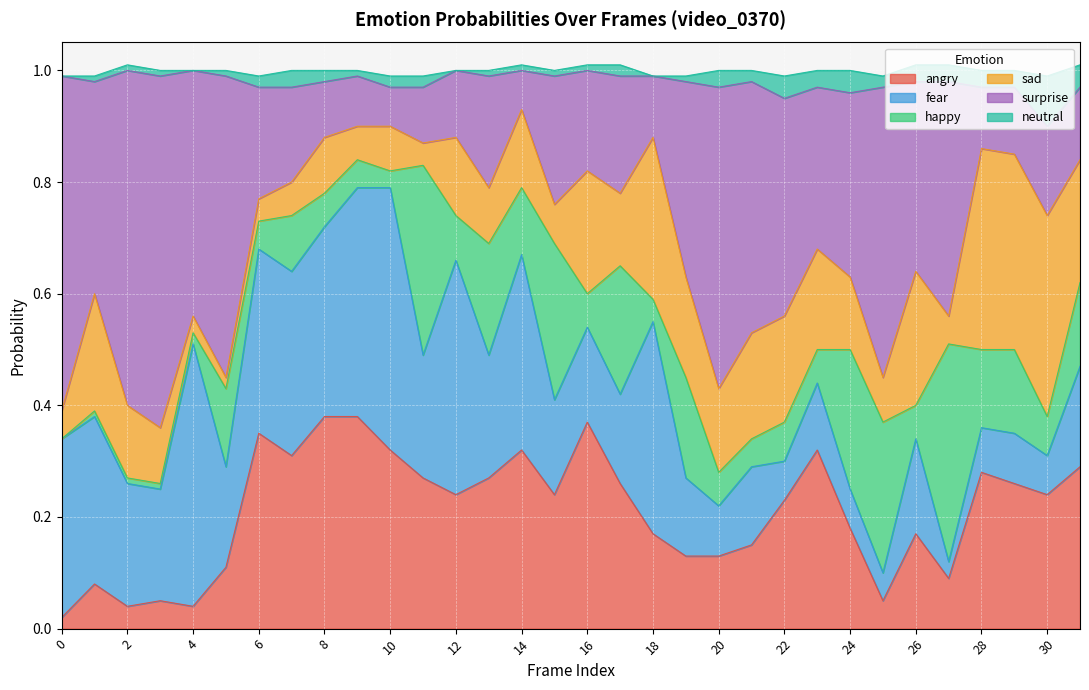

The value of happy0 at 9 is 0.1. True or false?

False